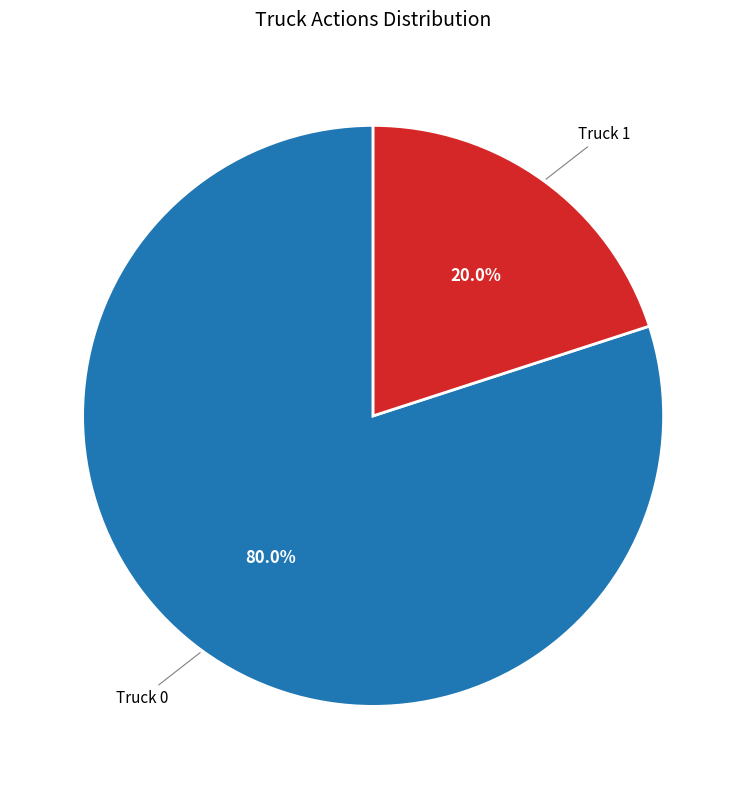

Rank the categories by value from lowest to highest.

Truck 1, Truck 0